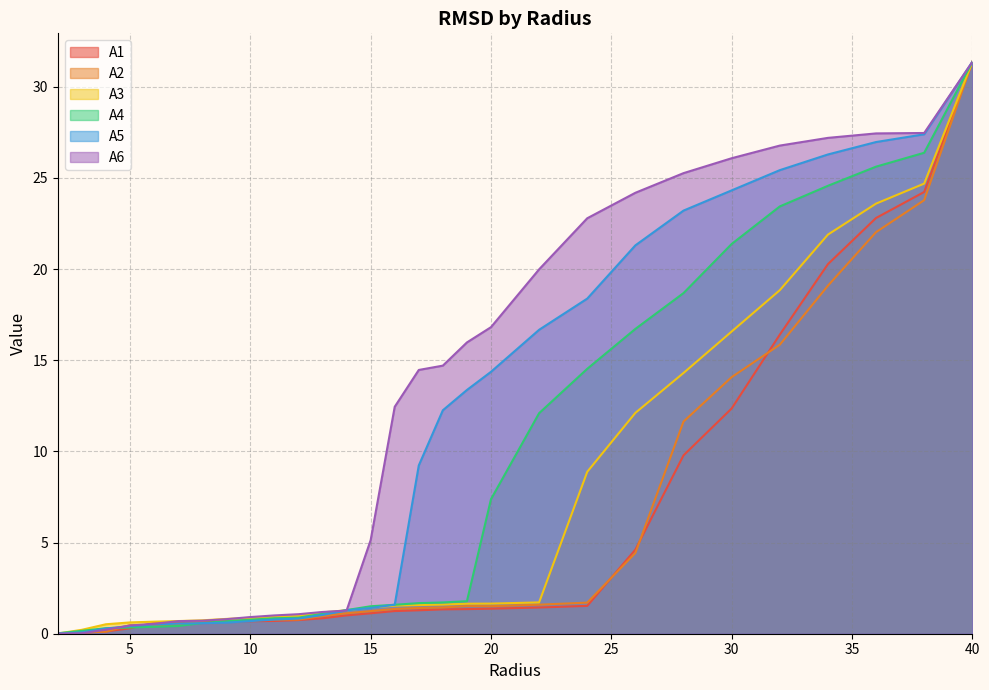

Which category has the lowest value in the A4 series?

2.0